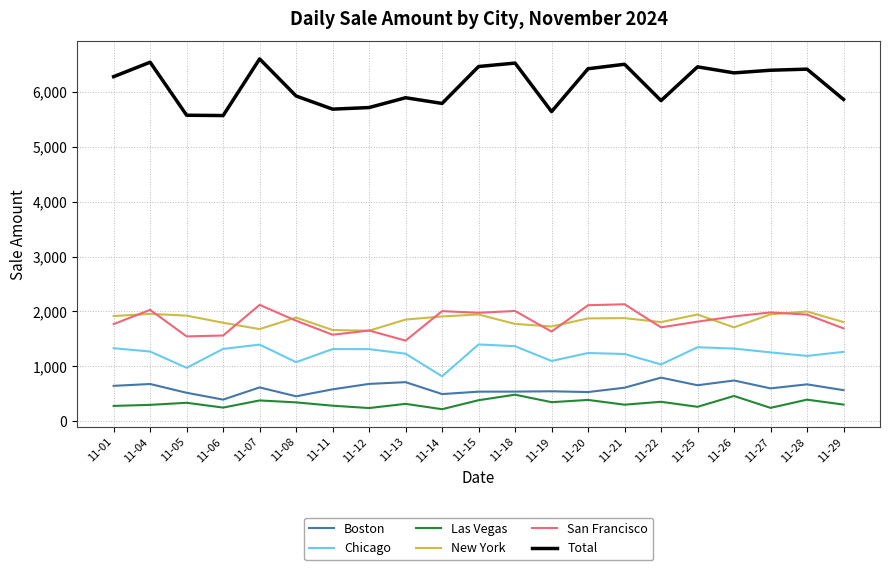

How many series are shown in this chart?

6